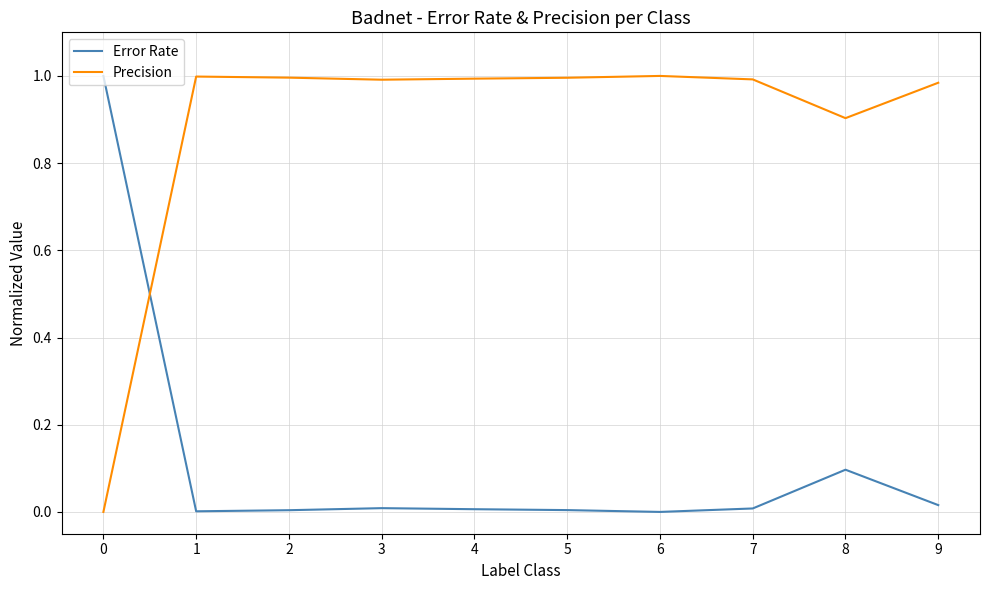

What is the difference between the highest and lowest values at 8?

0.8